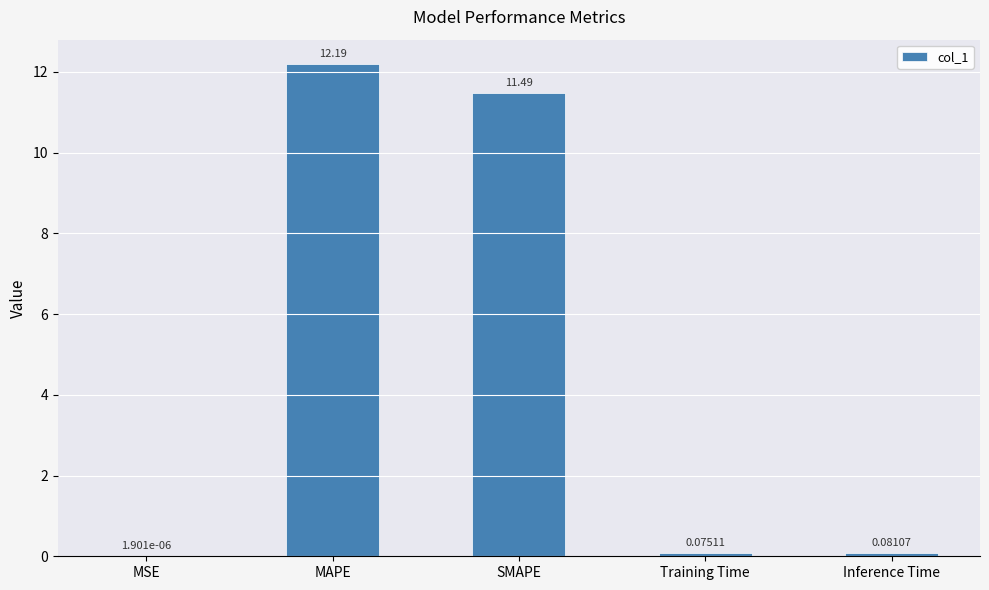

What is the sum of the values at Inference Time and MAPE?

12.3